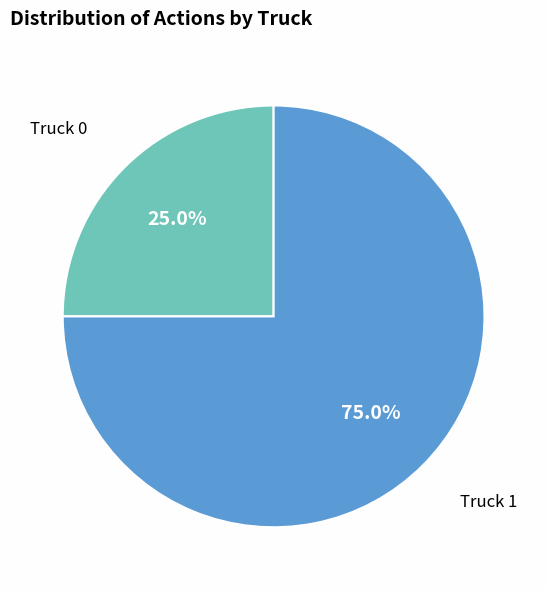

Does any single category account for the majority?

Yes